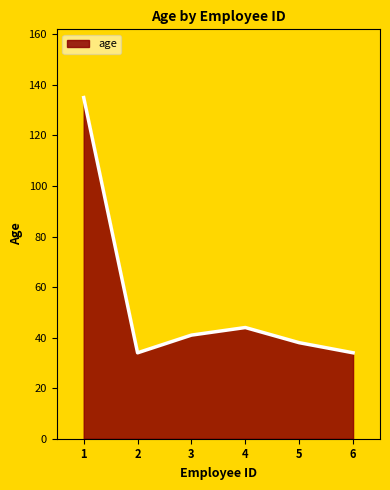

How many lines are shown in the chart?

1